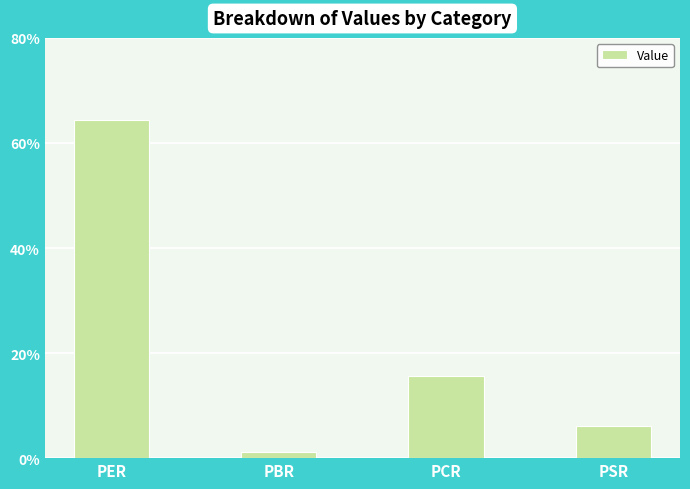

The chart shows a value of 113.7 at PER. True or false?

False